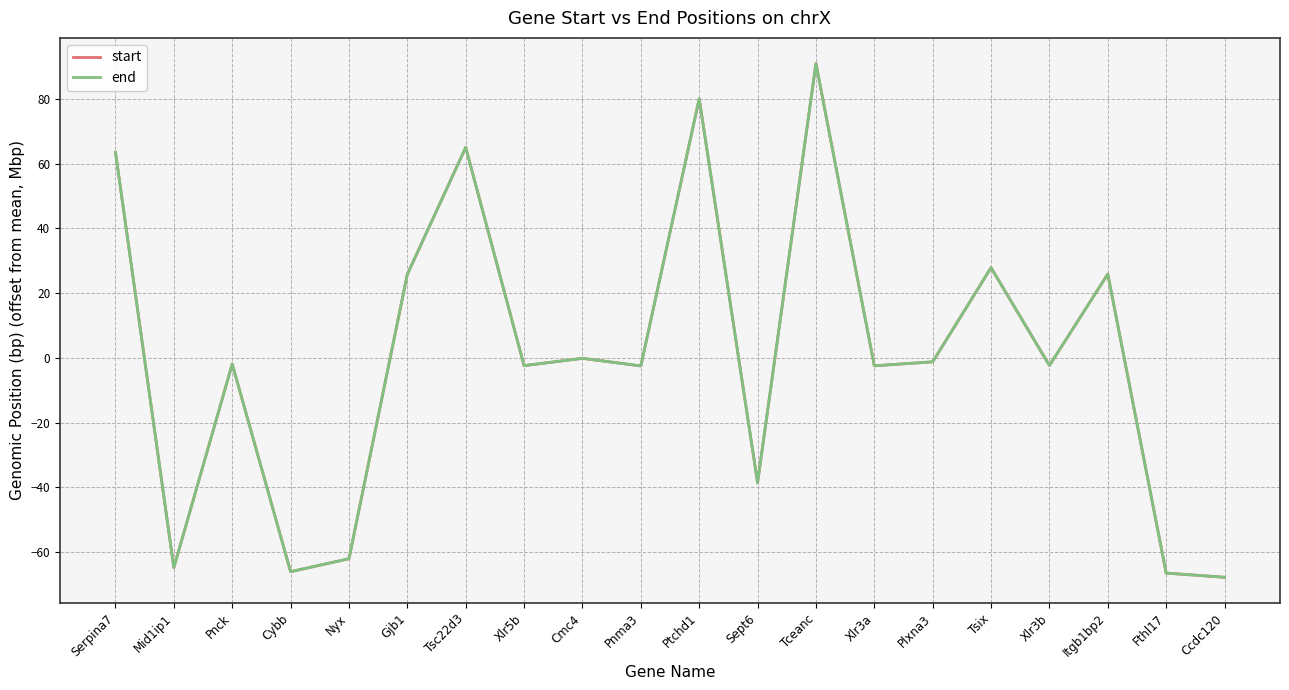

Reading right to left, transcribe all the data shown in this chart.

start: -67.8	-66.5	25.9	-2.4	27.9	-1.2	-2.5	90.9	-38.6	80.1	-2.5	-0.2	-2.4	65.0	25.8	-62.1	-66.1	-1.9	-64.9	63.5
end: -67.8	-66.5	25.9	-2.4	27.9	-1.2	-2.5	90.9	-38.6	80.1	-2.5	-0.2	-2.4	65.0	25.8	-62.1	-66.1	-1.9	-64.9	63.5